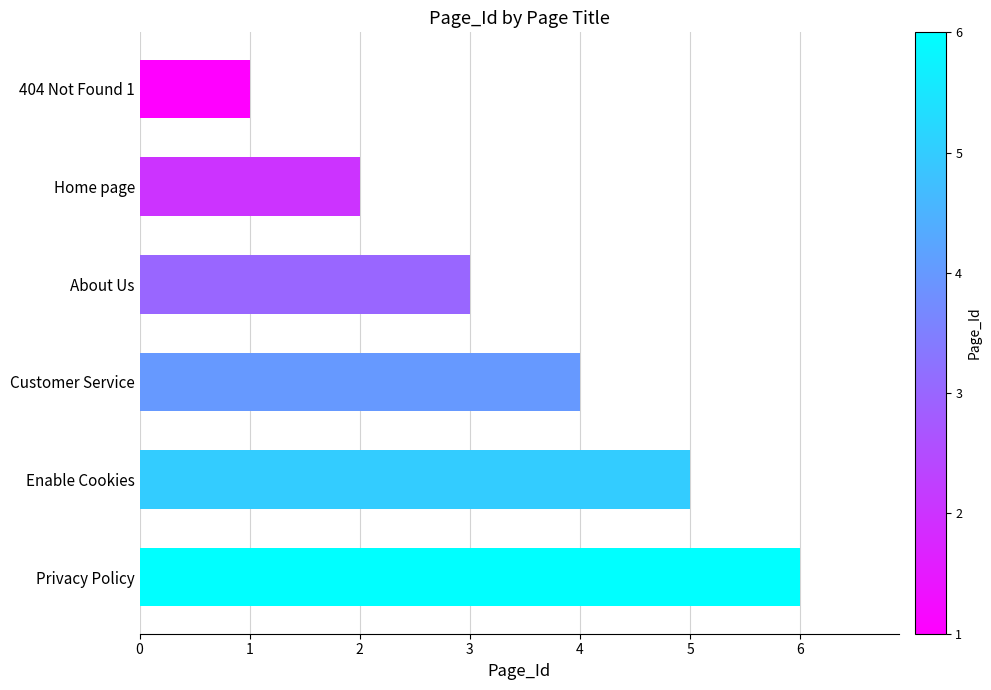

What position from the bottom is Home page?

5